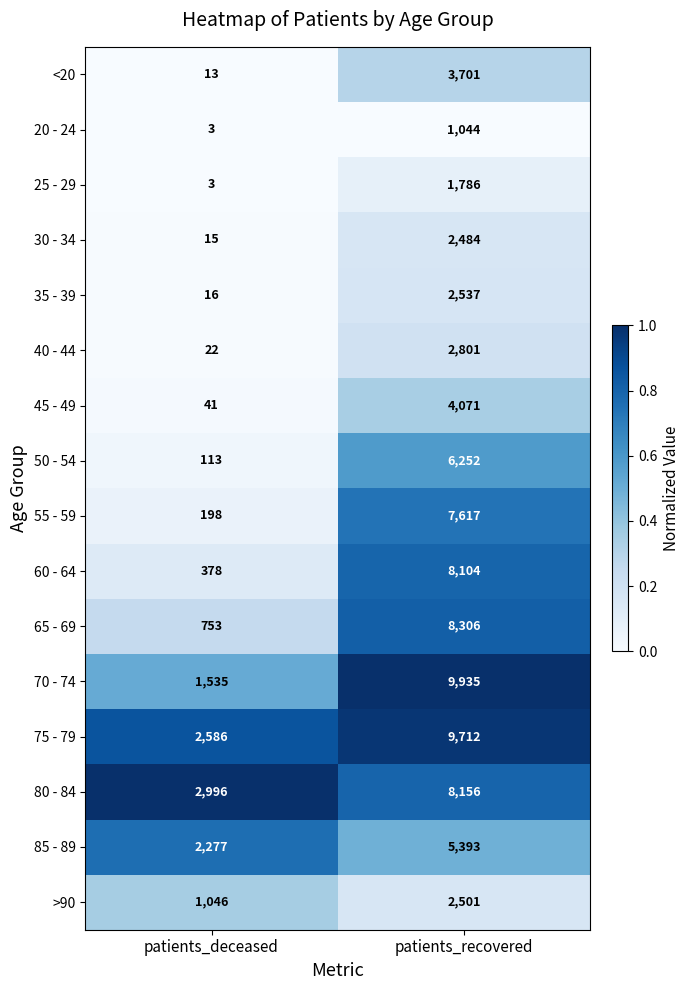

What is the difference between the highest and lowest values at patients_recovered?

8891